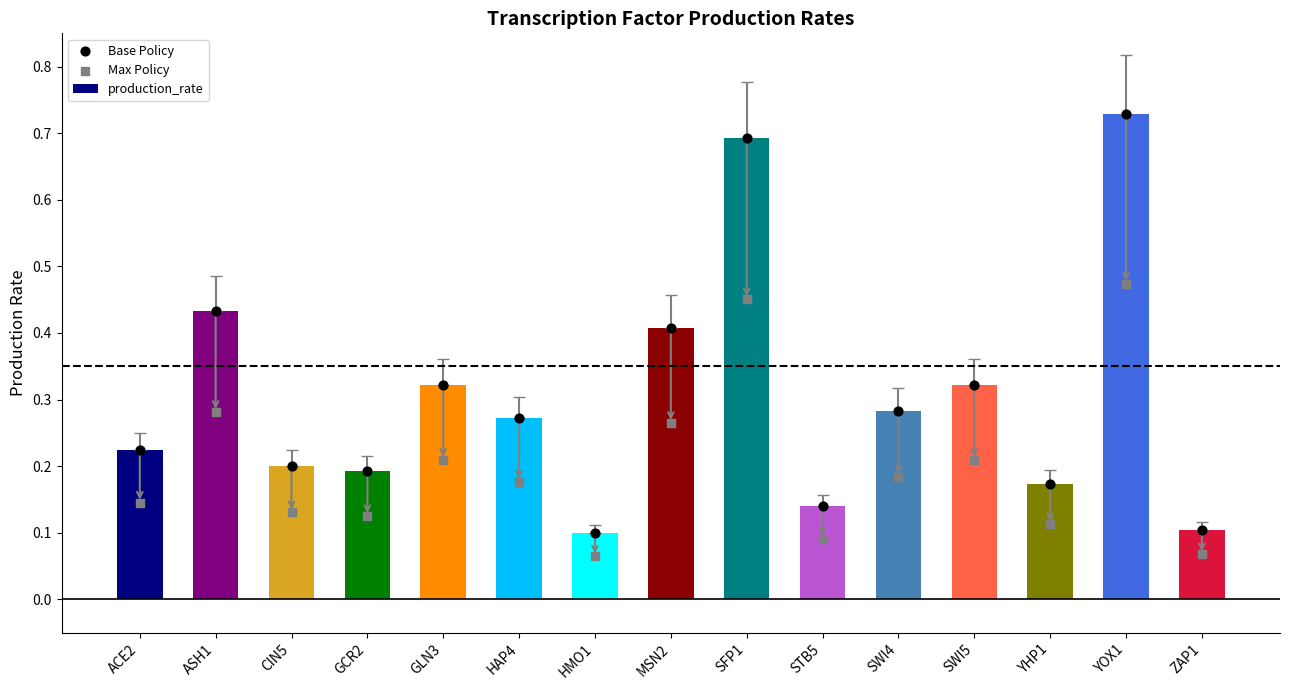

Which series reaches the maximum Y coordinate?

production_rate